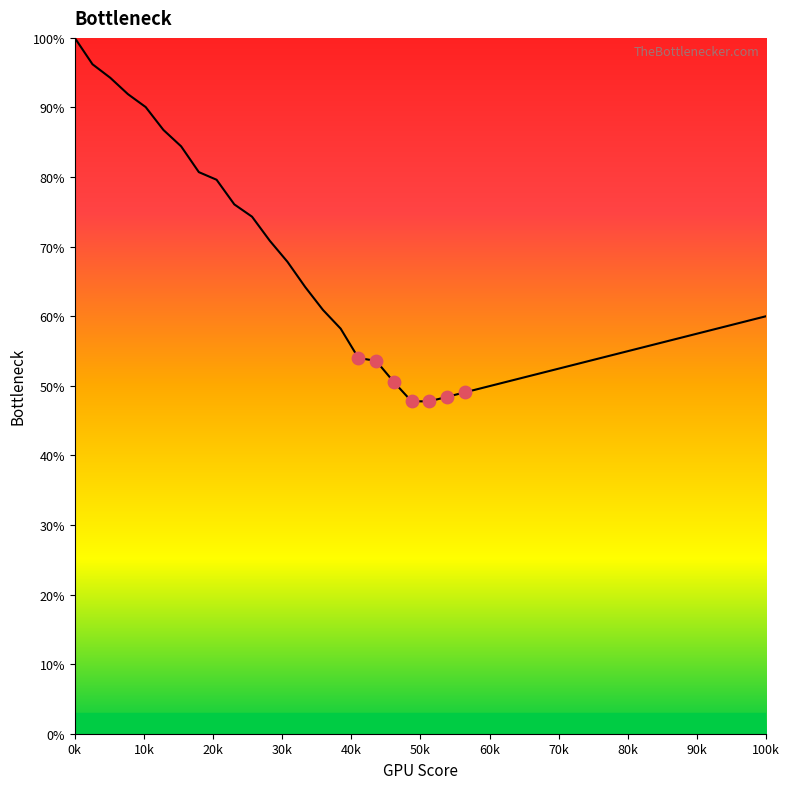

What is the greatest value displayed?

100.0